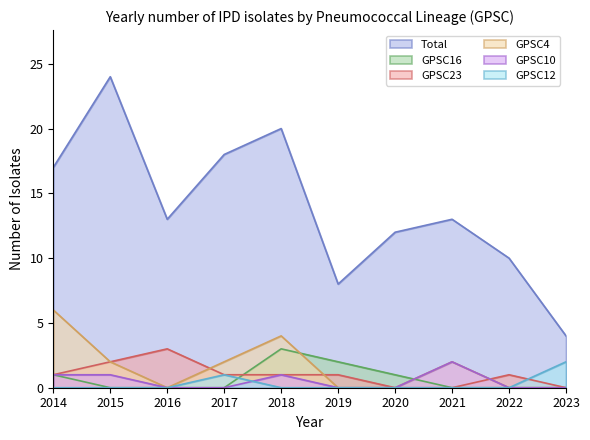

Which series ends up on top after the final intersection of GPSC12 and GPSC16?

GPSC16